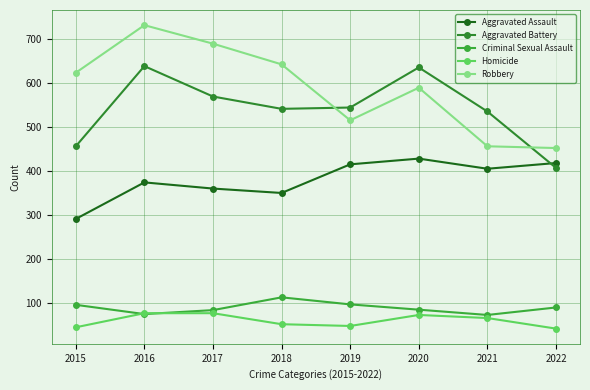

True or false: Criminal Sexual Assault and Aggravated Assault intersect in this chart.

False